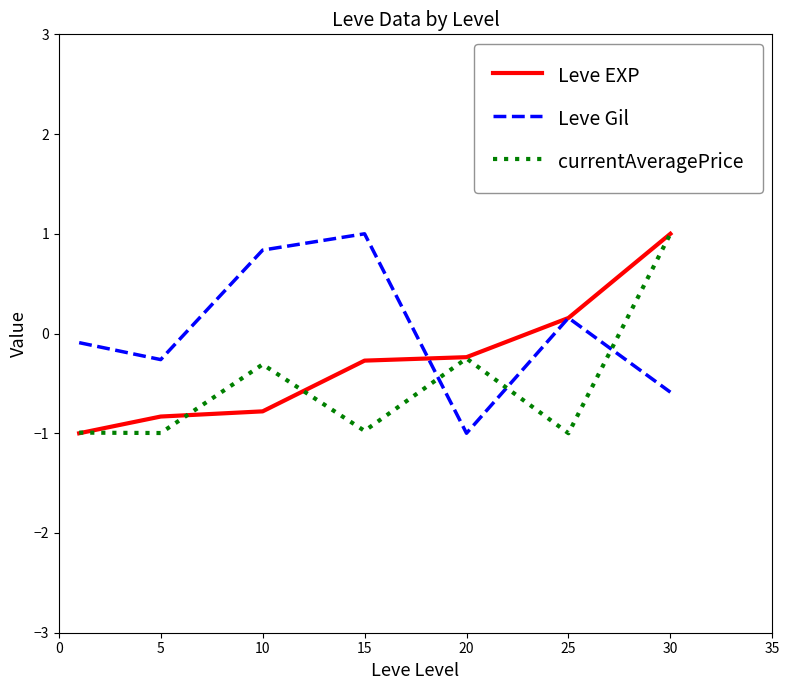

List the series in order of their overall mean, highest first.

Leve Gil, Leve EXP, currentAveragePrice